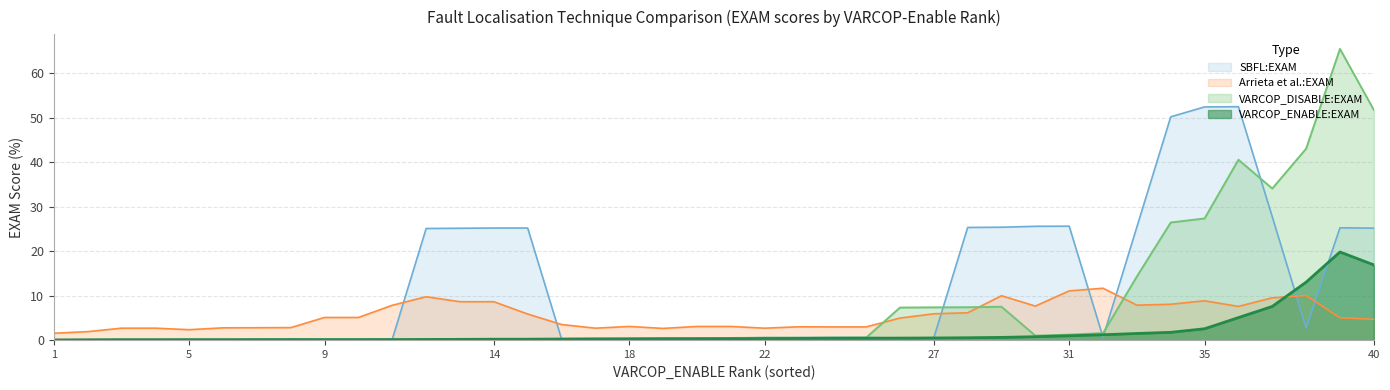

Which series has the widest spread of values?

VARCOP_DISABLE:EXAM